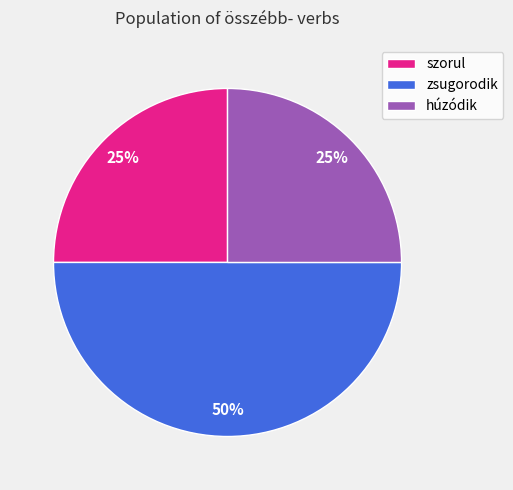

What is the largest slice in the pie chart?

zsugorodik